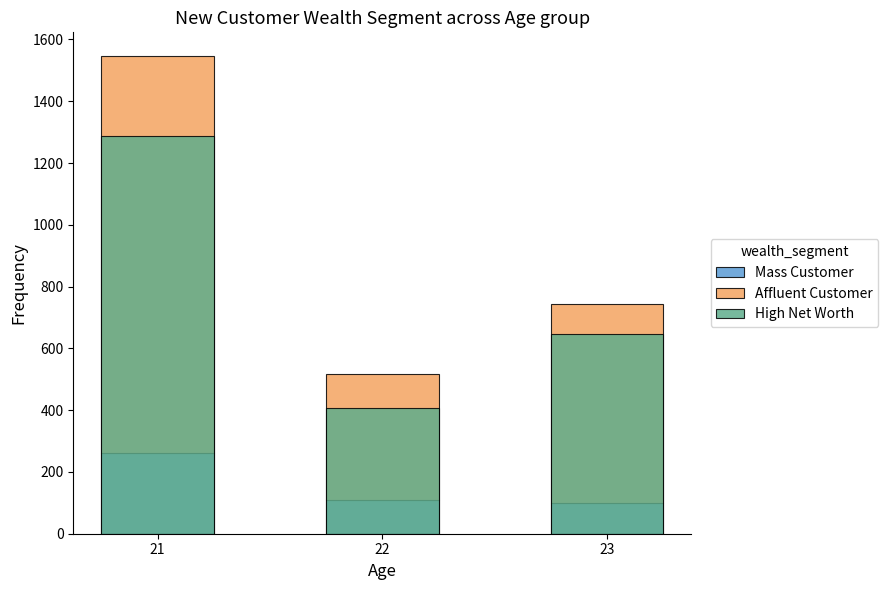

Is the value of Affluent Customer at 21 greater than the value of High Net Worth at 22?

Yes